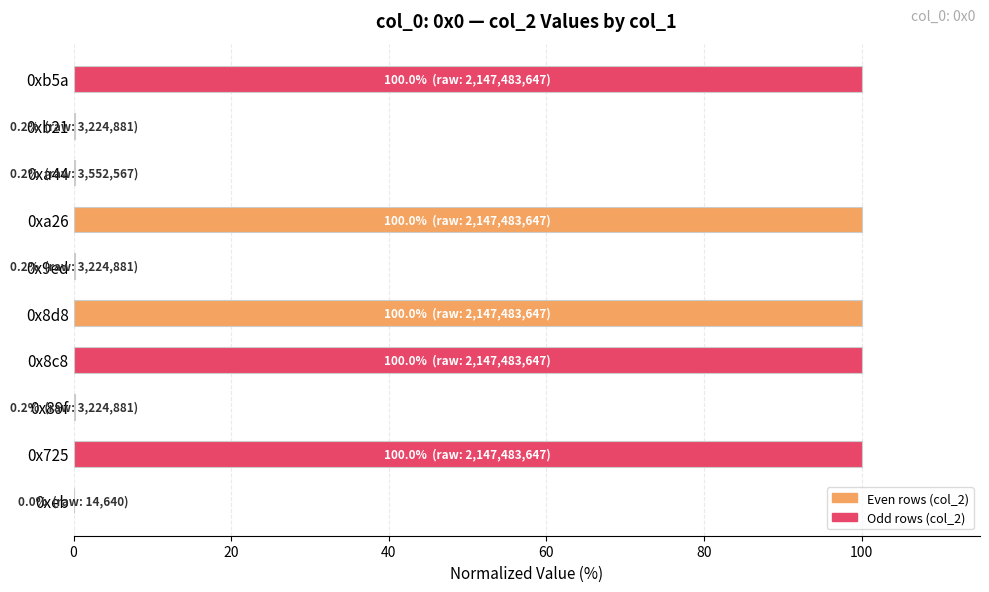

What is the sum of all values?

500.6